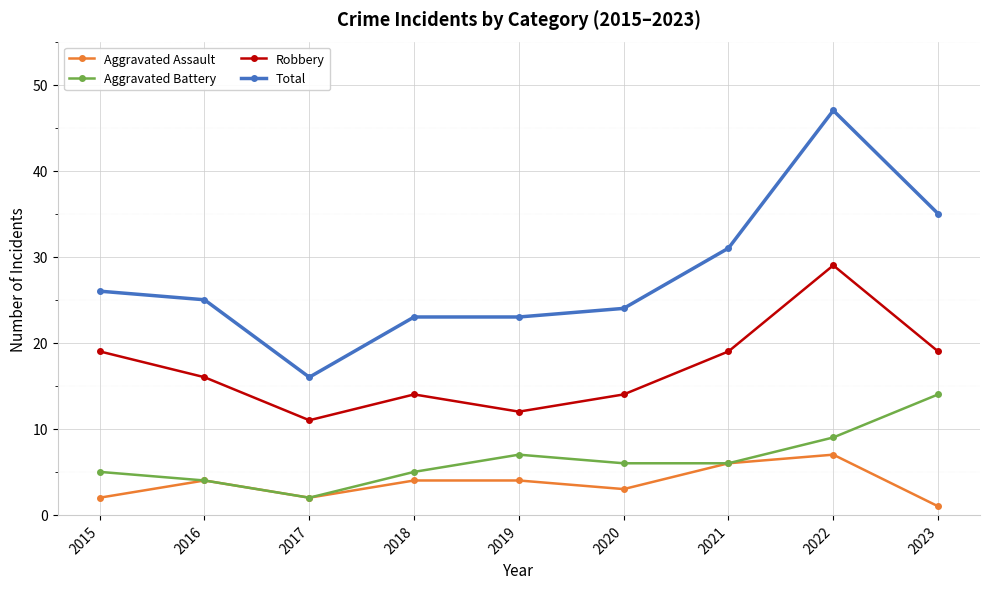

Rank the series by their maximum value, from lowest to highest.

Aggravated Assault, Aggravated Battery, Robbery, Total